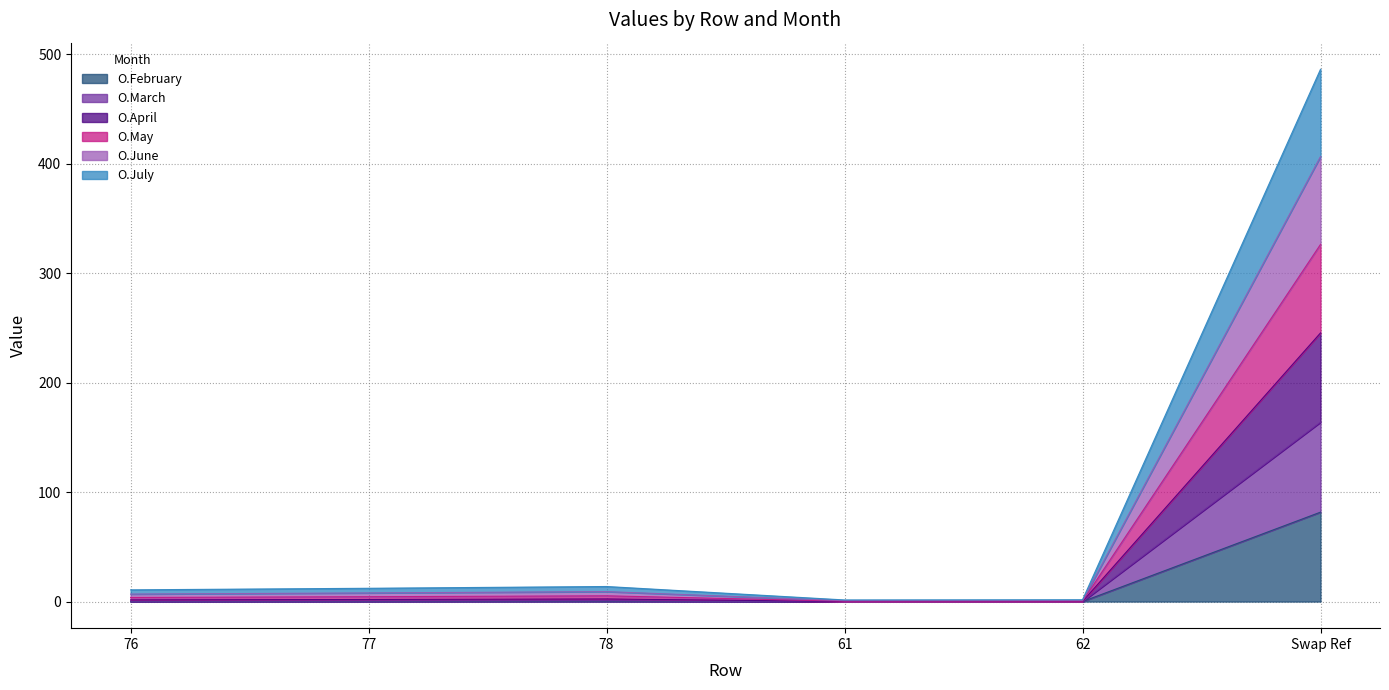

What is the total value across all series at 76?

10.7